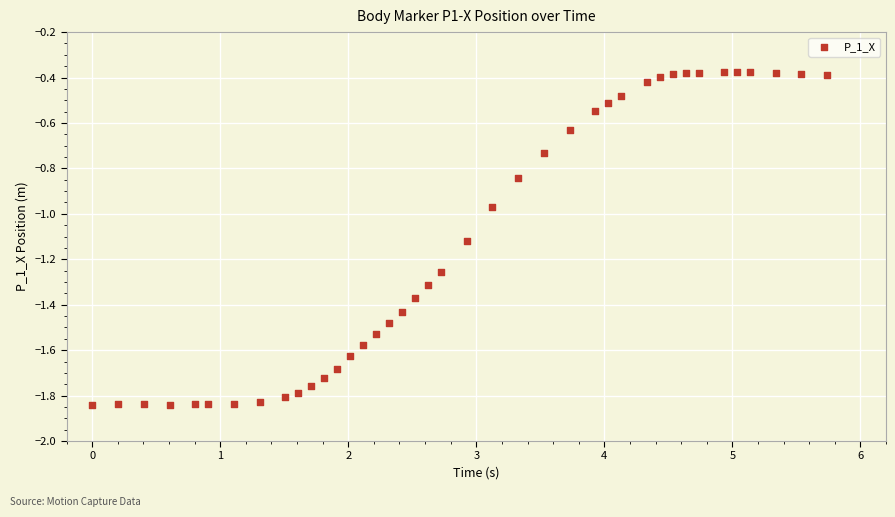

What is the range of X values (max minus min)?

5.7